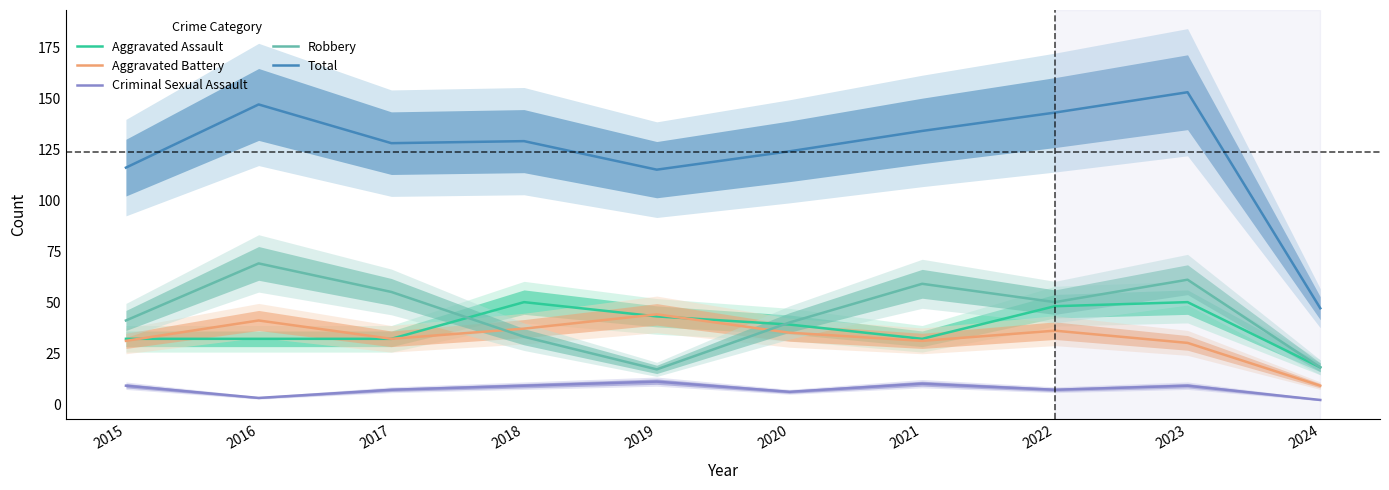

Is it true that Robbery equals 8 at 2018?

False